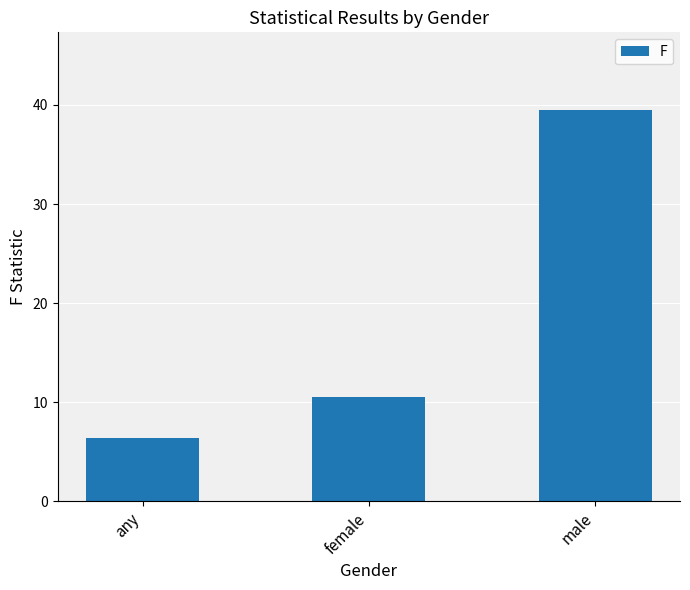

Where is the data nearest to the value 22?

female